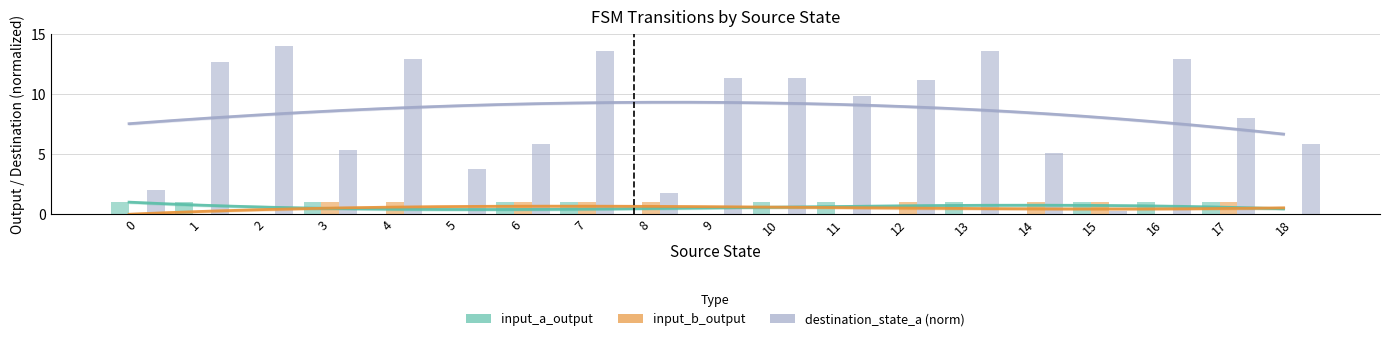

At which label is input_a_output closest to 0?

2